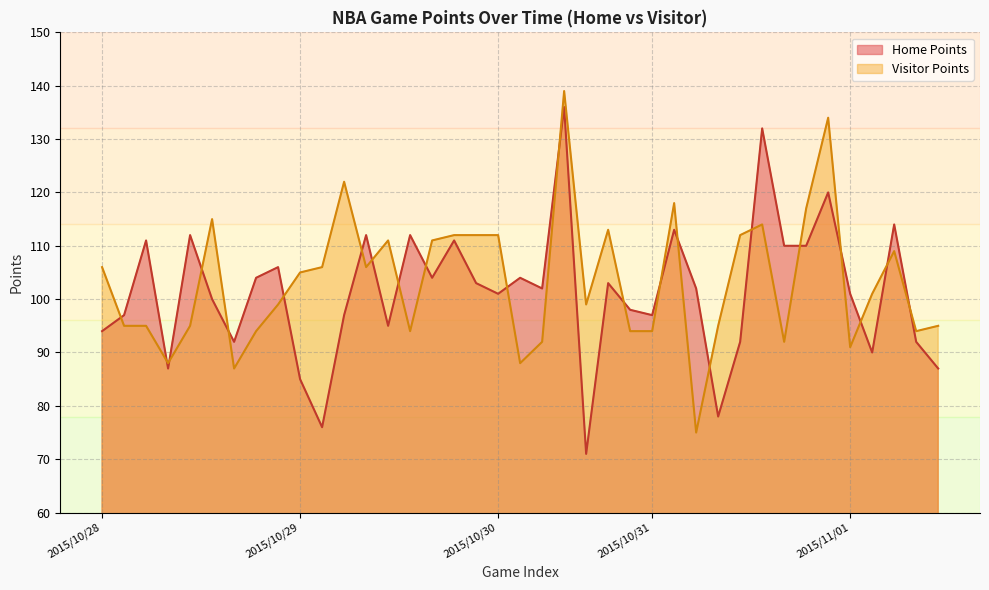

The value of Home Points at 2015/11/01 is 101. True or false?

True